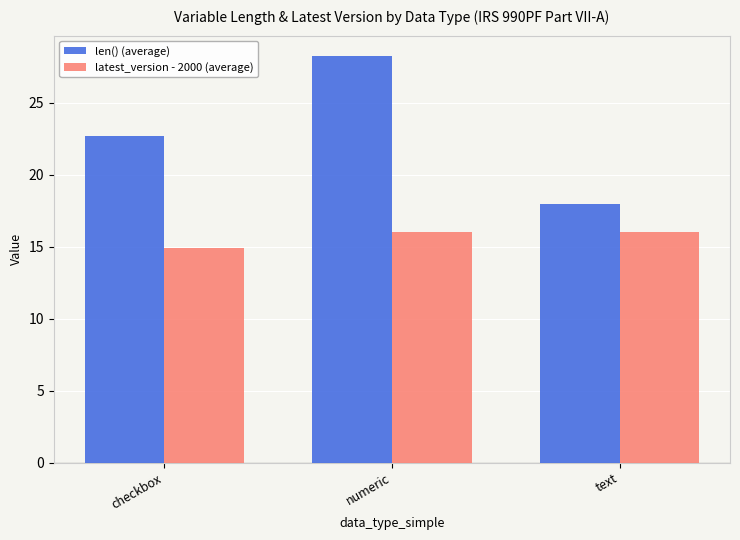

Where is latest_version - 2000 (average) nearest to the value 15?

checkbox